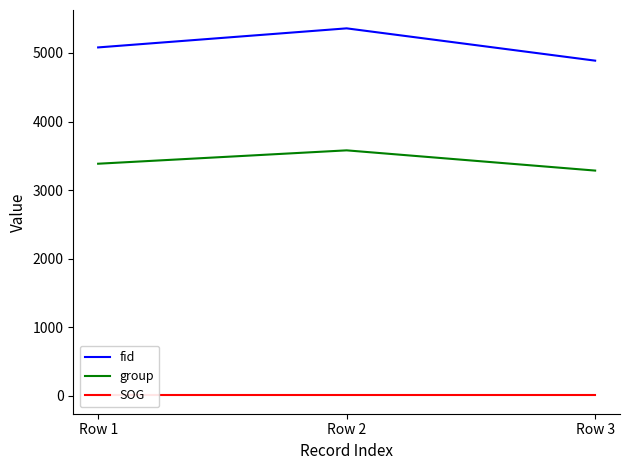

Reading right to left, what are all the values shown in this chart?

fid: Row 3=4888.0	Row 2=5359.0	Row 1=5081.0
group: Row 3=3285.0	Row 2=3580.0	Row 1=3385.0
SOG: Row 3=7.1	Row 2=7.1	Row 1=7.1